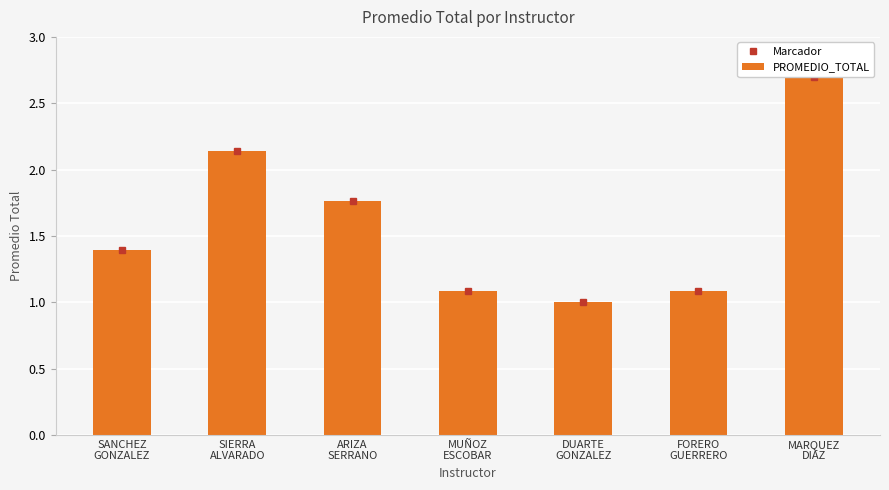

Reading left to right, list all the values displayed in this chart.

Marcador: 1.4	2.1	1.8	1.1	1.0	1.1	2.7
PROMEDIO_TOTAL: 1.4	2.1	1.8	1.1	1.0	1.1	2.7